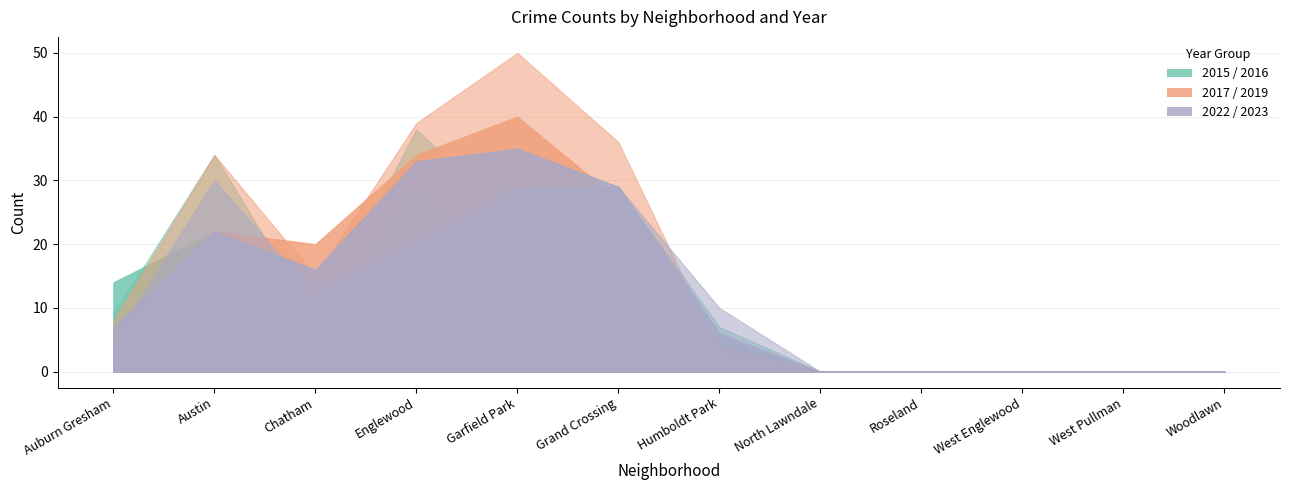

Does the chart have visible grid lines?

Yes